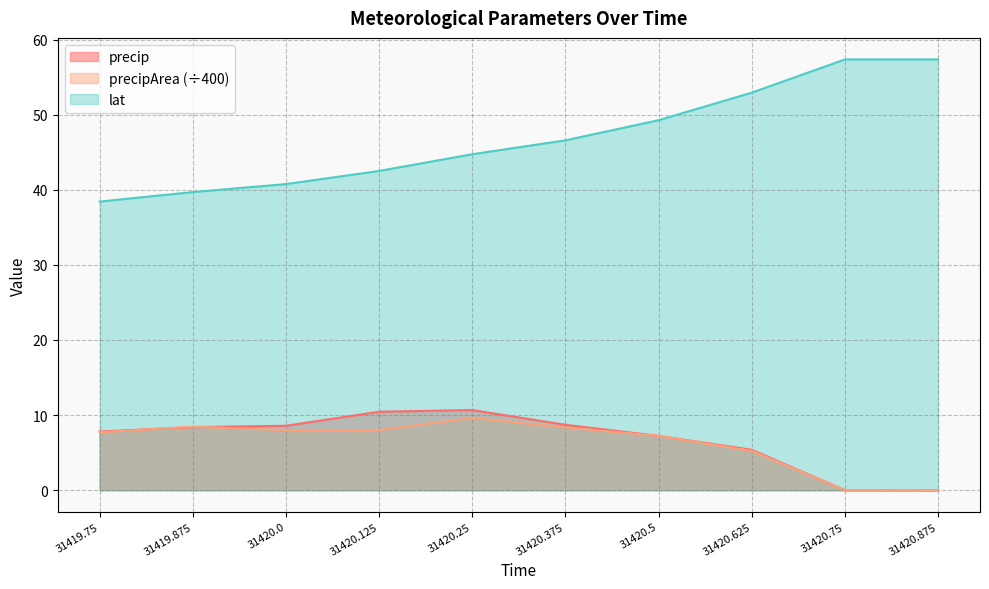

How many interior local peaks does the precip series have?

1